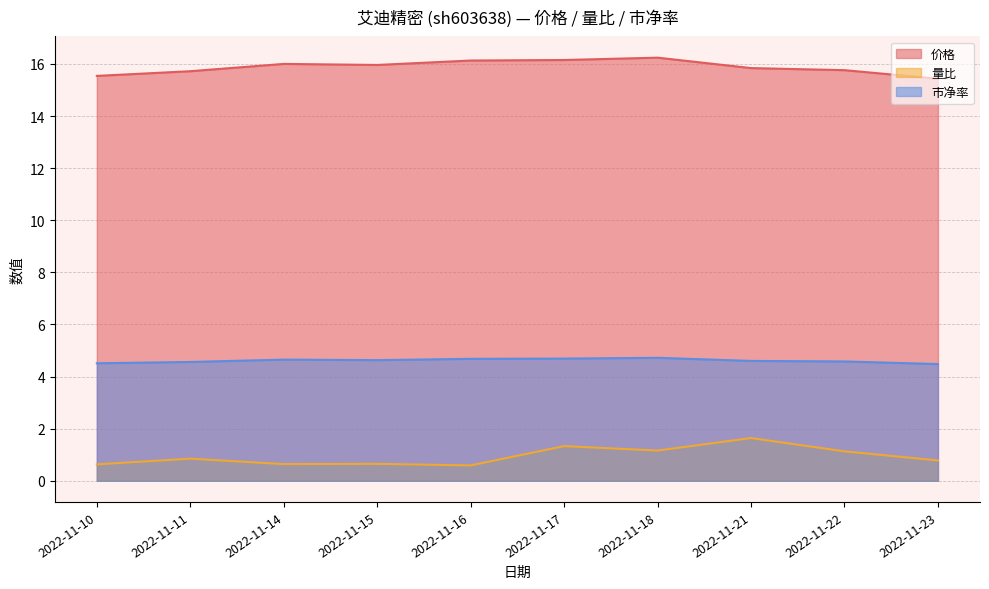

How many data points does each series have?

10